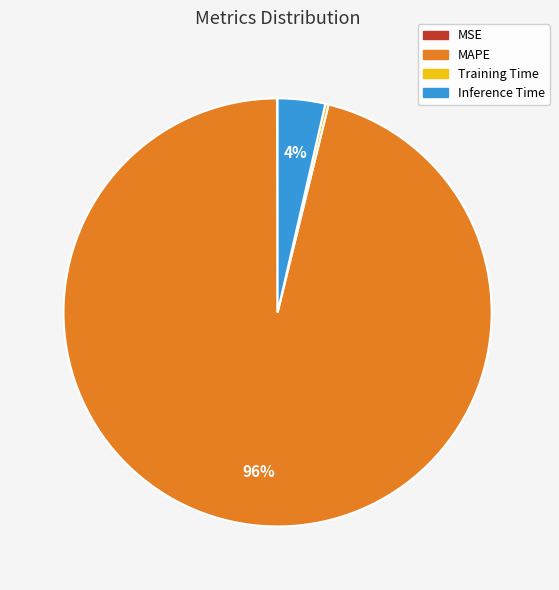

The Inference Time slice represents 15% of the pie. True or false?

False